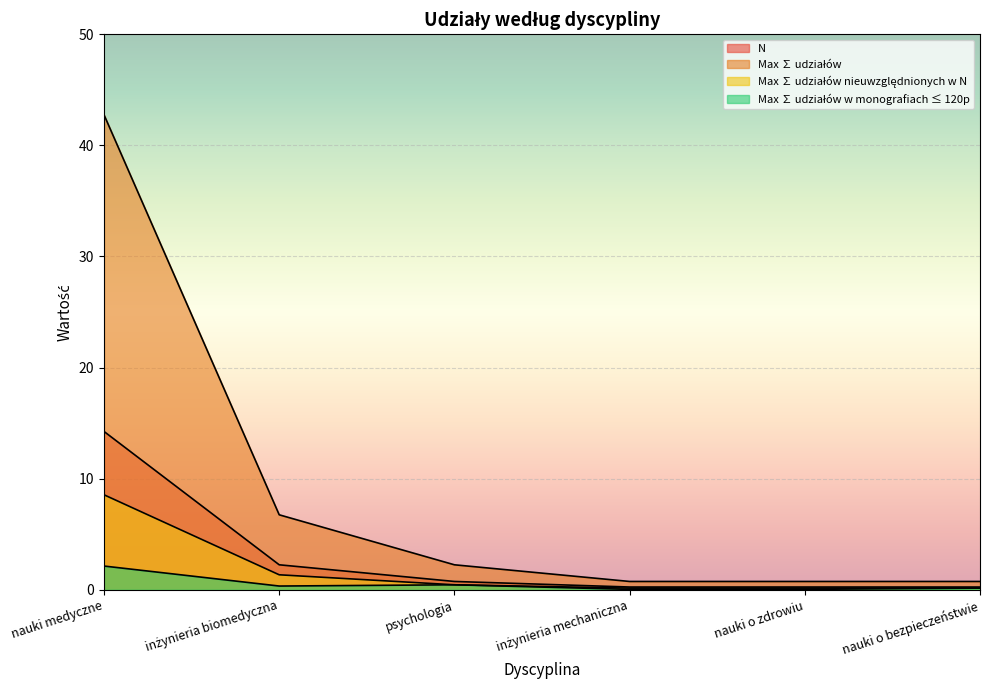

Which series has the widest spread of values?

Max ∑ udziałów